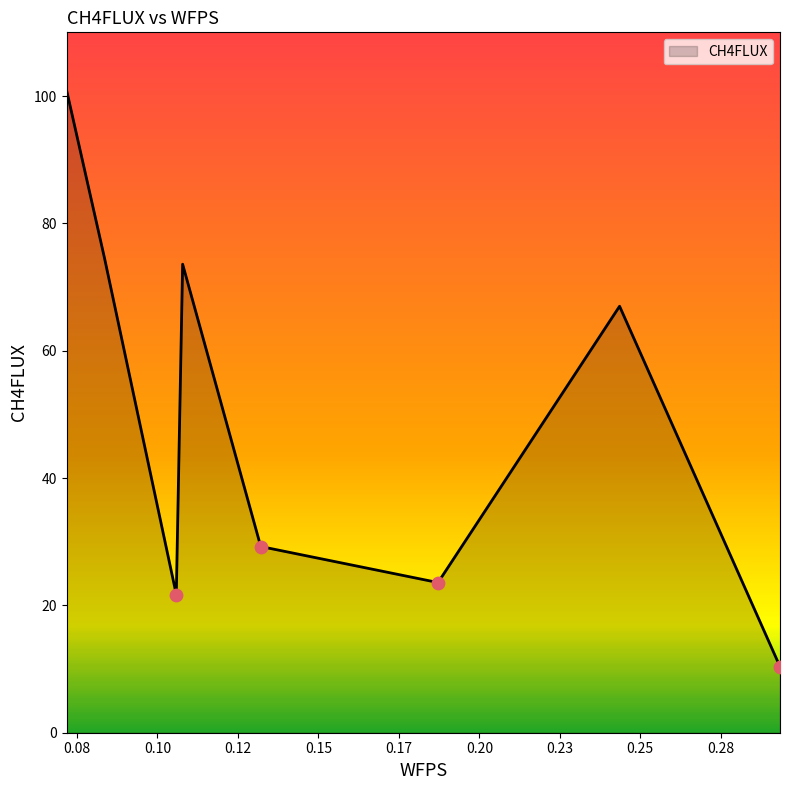

Approximately how many times larger is the value at 0.07175764713446833 compared to 0.2934011435471918?

9.7